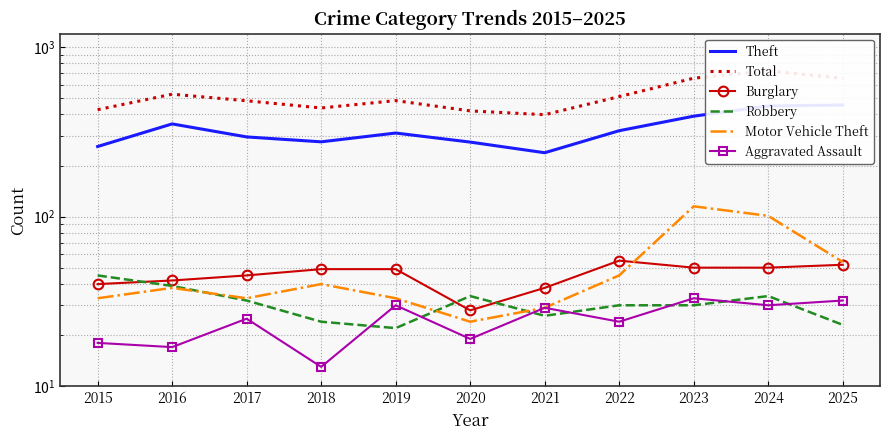

Reading left to right, transcribe all the data shown in this chart.

Theft: 259	352	295	276	311	275	238	321	391	449	455
Total: 427	527	482	437	483	420	399	510	655	724	654
Burglary: 40	42	45	49	49	28	38	55	50	50	52
Robbery: 45	39	32	24	22	34	26	30	30	34	23
Motor Vehicle Theft: 33	38	33	40	33	24	29	45	115	101	54
Aggravated Assault: 18	17	25	13	30	19	29	24	33	30	32